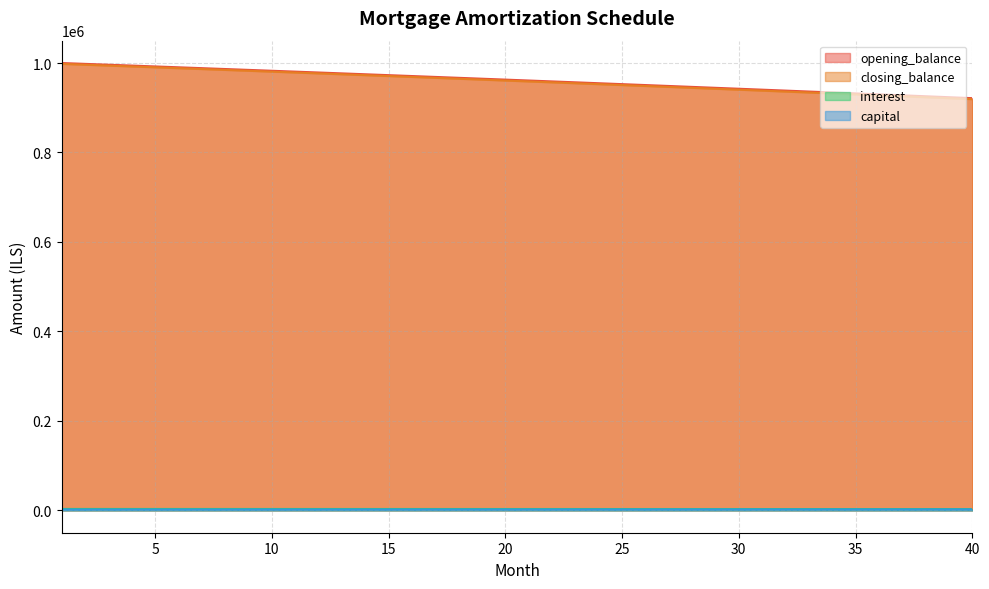

Reading left to right, extract all data points from this chart.

opening_balance: 1=1000000.0	2=998102.8	3=996199.6	4=994290.5	5=992375.4	6=990454.4	7=988527.3	8=986594.2	9=984655.1	10=982709.9	11=980758.7	12=978801.3	13=976837.9	14=974868.2	15=972892.5	16=970910.5	17=968922.4	18=966928.1	19=964927.5	20=962920.7	21=960907.6	22=958888.2	23=956862.5	24=954830.4	25=952792.0	26=950747.3	27=948696.1	28=946638.6	29=944574.6	30=942504.2	31=940427.3	32=938343.9	33=936254.0	34=934157.5	35=932054.6	36=929945.0	37=927828.9	38=925706.1	39=923576.7	40=921440.6
closing_balance: 1=998102.8	2=996199.6	3=994290.5	4=992375.4	5=990454.4	6=988527.3	7=986594.2	8=984655.1	9=982709.9	10=980758.7	11=978801.3	12=976837.9	13=974868.2	14=972892.5	15=970910.5	16=968922.4	17=966928.1	18=964927.5	19=962920.7	20=960907.6	21=958888.2	22=956862.5	23=954830.4	24=952792.0	25=950747.3	26=948696.1	27=946638.6	28=944574.6	29=942504.2	30=940427.3	31=938343.9	32=936254.0	33=934157.5	34=932054.6	35=929945.0	36=927828.9	37=925706.1	38=923576.7	39=921440.6	40=919297.9
interest: 1=3125.0	2=3119.1	3=3113.1	4=3107.2	5=3101.2	6=3095.2	7=3089.1	8=3083.1	9=3077.0	10=3071.0	11=3064.9	12=3058.8	13=3052.6	14=3046.5	15=3040.3	16=3034.1	17=3027.9	18=3021.7	19=3015.4	20=3009.1	21=3002.8	22=2996.5	23=2990.2	24=2983.8	25=2977.5	26=2971.1	27=2964.7	28=2958.2	29=2951.8	30=2945.3	31=2938.8	32=2932.3	33=2925.8	34=2919.2	35=2912.7	36=2906.1	37=2899.5	38=2892.8	39=2886.2	40=2879.5
capital: 1=1897.2	2=1903.2	3=1909.1	4=1915.1	5=1921.1	6=1927.1	7=1933.1	8=1939.1	9=1945.2	10=1951.3	11=1957.4	12=1963.5	13=1969.6	14=1975.8	15=1981.9	16=1988.1	17=1994.3	18=2000.6	19=2006.8	20=2013.1	21=2019.4	22=2025.7	23=2032.0	24=2038.4	25=2044.8	26=2051.1	27=2057.6	28=2064.0	29=2070.4	30=2076.9	31=2083.4	32=2089.9	33=2096.4	34=2103.0	35=2109.6	36=2116.2	37=2122.8	38=2129.4	39=2136.1	40=2142.7